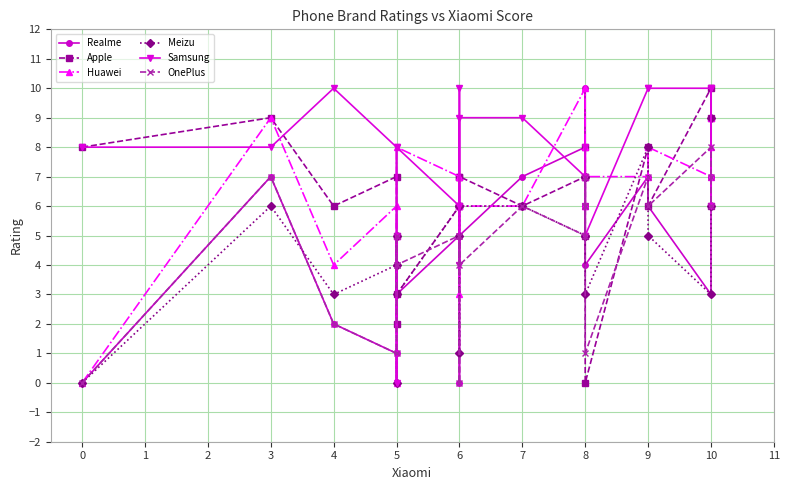

How many lines are shown in the chart?

6